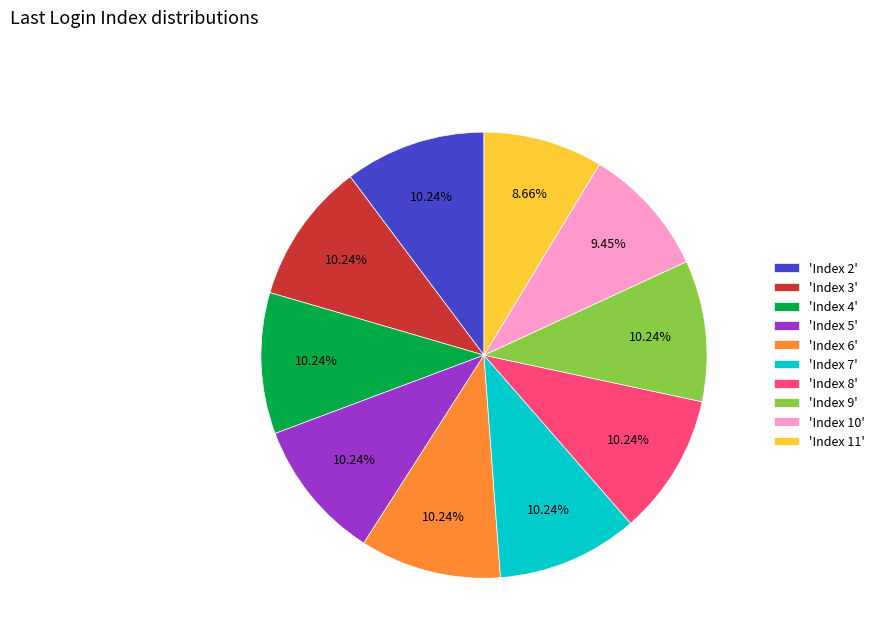

To the nearest percent, what is the difference between the largest and smallest slice percentages?

2%